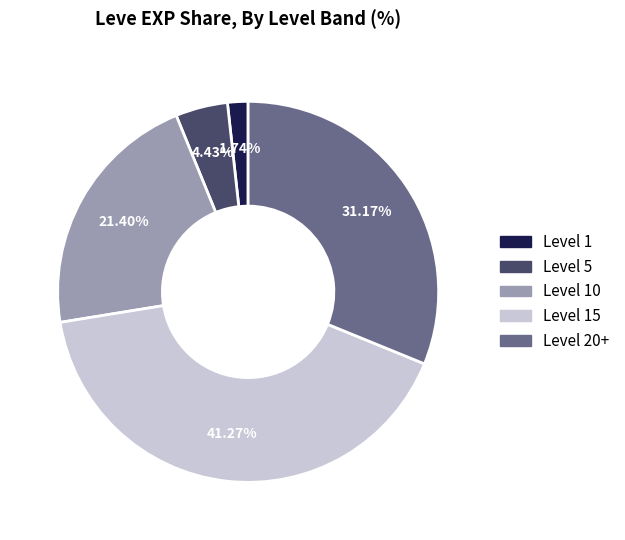

Does any single category account for the majority?

No